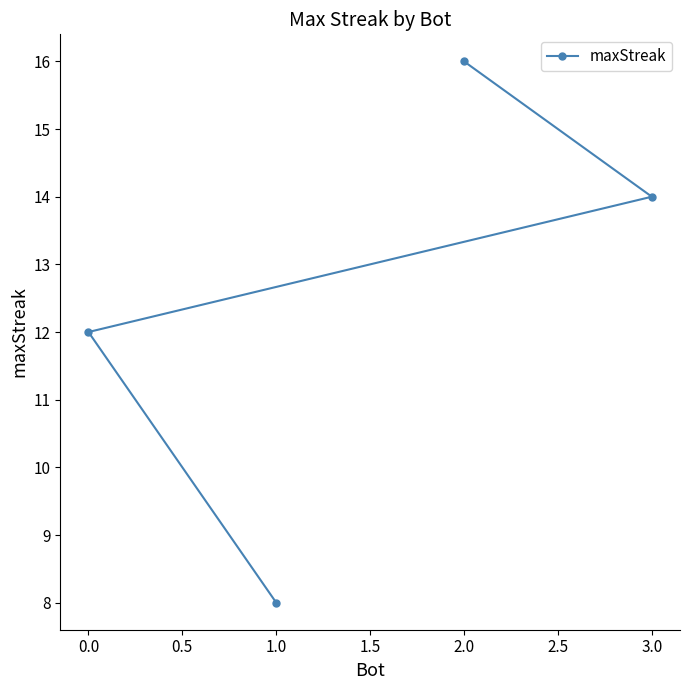

Where is the data nearest to the value 12?

0.0